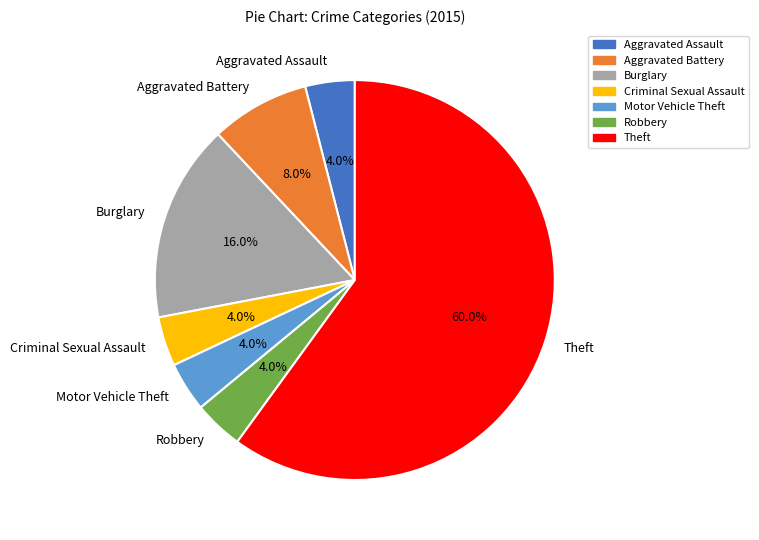

Between Theft and Criminal Sexual Assault, which is larger?

Theft